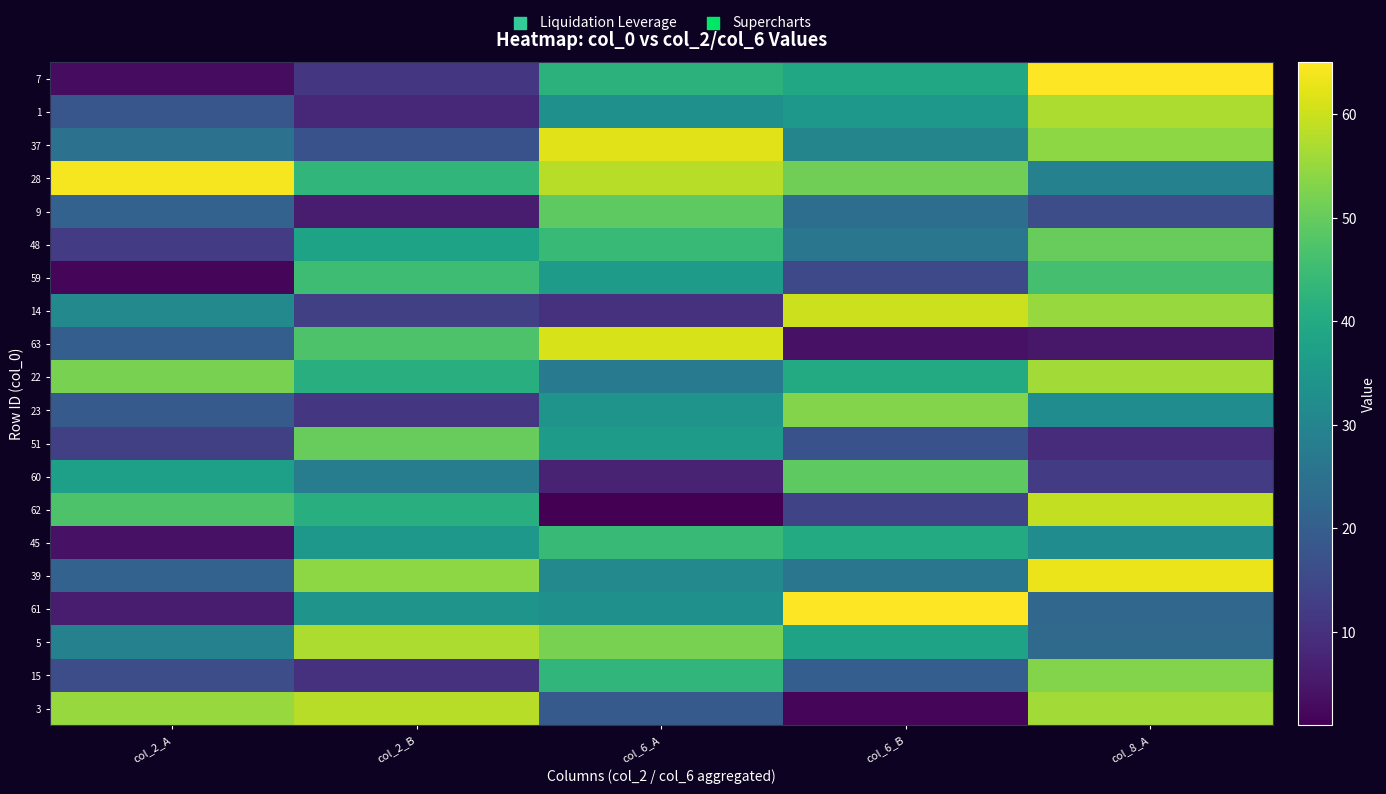

Reading left to right, transcribe all the data shown in this chart.

7: col_2_A=3	col_2_B=11	col_6_A=42	col_6_B=39	col_8_A=65
1: col_2_A=18	col_2_B=8	col_6_A=33	col_6_B=35	col_8_A=57
37: col_2_A=25	col_2_B=17	col_6_A=62	col_6_B=30	col_8_A=54
28: col_2_A=64	col_2_B=43	col_6_A=58	col_6_B=51	col_8_A=29
9: col_2_A=21	col_2_B=6	col_6_A=49	col_6_B=24	col_8_A=16
48: col_2_A=12	col_2_B=38	col_6_A=44	col_6_B=26	col_8_A=50
59: col_2_A=2	col_2_B=45	col_6_A=36	col_6_B=15	col_8_A=46
14: col_2_A=31	col_2_B=13	col_6_A=10	col_6_B=60	col_8_A=55
63: col_2_A=20	col_2_B=47	col_6_A=61	col_6_B=4	col_8_A=5
22: col_2_A=52	col_2_B=41	col_6_A=27	col_6_B=40	col_8_A=56
23: col_2_A=19	col_2_B=11	col_6_A=34	col_6_B=53	col_8_A=32
51: col_2_A=13	col_2_B=50	col_6_A=36	col_6_B=17	col_8_A=9
60: col_2_A=37	col_2_B=28	col_6_A=7	col_6_B=49	col_8_A=12
62: col_2_A=47	col_2_B=41	col_6_A=1	col_6_B=14	col_8_A=59
45: col_2_A=4	col_2_B=35	col_6_A=44	col_6_B=40	col_8_A=32
39: col_2_A=21	col_2_B=54	col_6_A=31	col_6_B=26	col_8_A=63
61: col_2_A=6	col_2_B=34	col_6_A=33	col_6_B=65	col_8_A=22
5: col_2_A=29	col_2_B=57	col_6_A=52	col_6_B=38	col_8_A=23
15: col_2_A=16	col_2_B=10	col_6_A=43	col_6_B=20	col_8_A=53
3: col_2_A=55	col_2_B=58	col_6_A=19	col_6_B=2	col_8_A=56